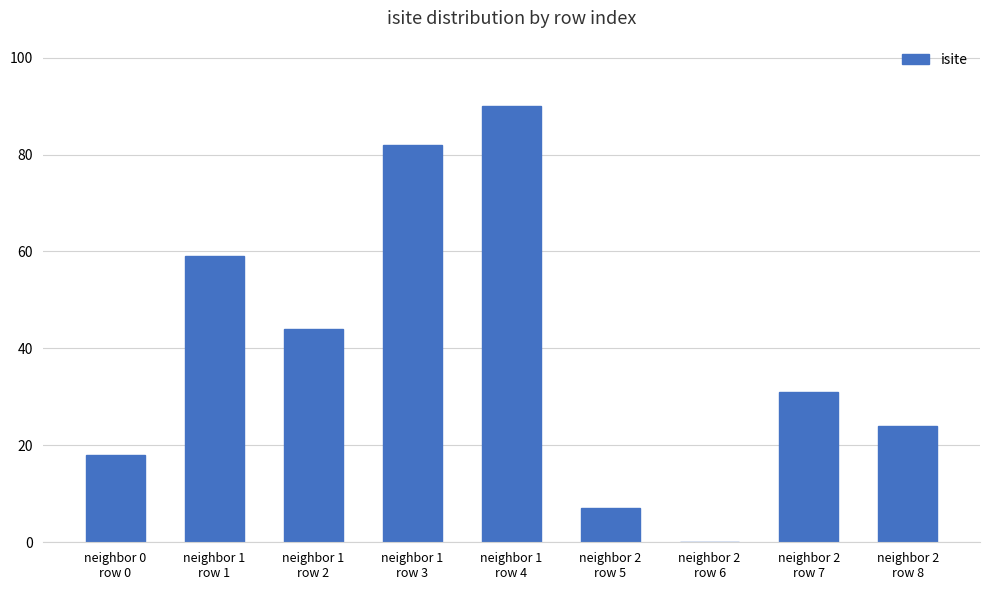

Reading left to right, list all the values displayed in this chart.

18	59	44	82	90	7	0	31	24